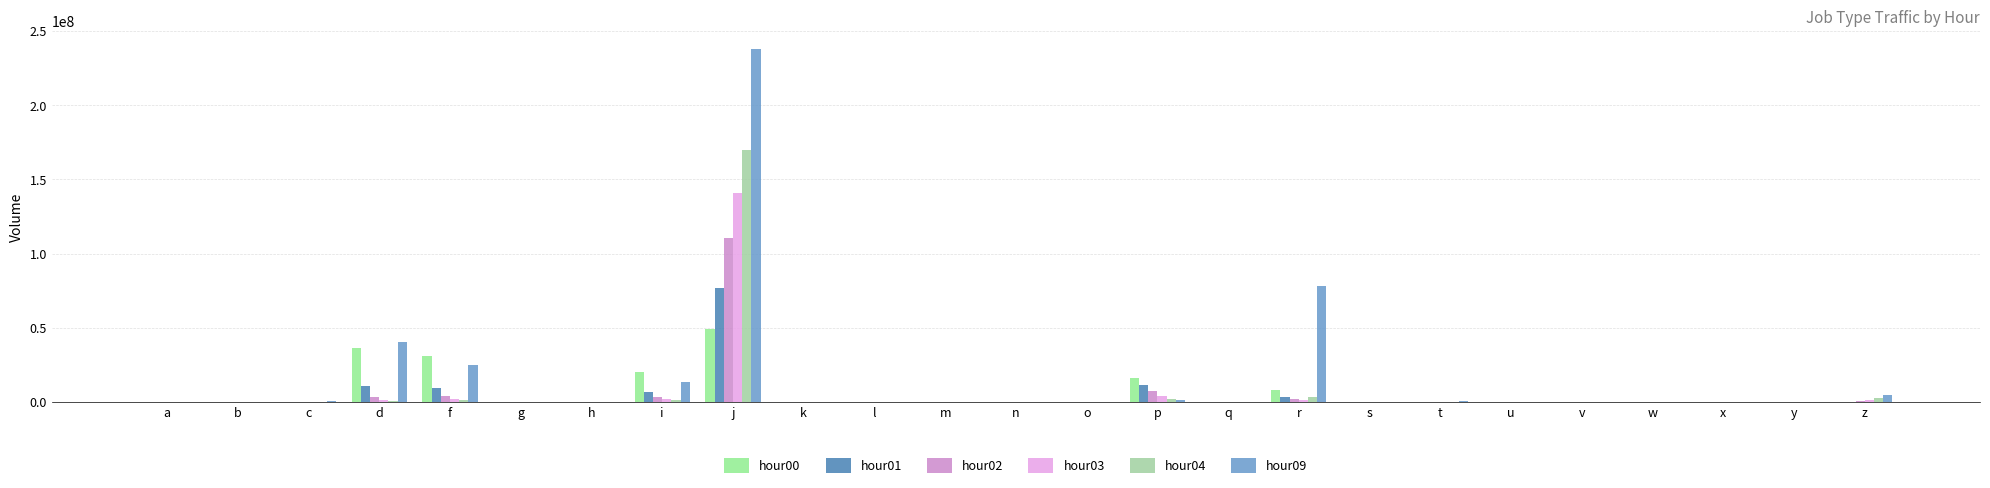

What is the maximum value for hour03?

140728534